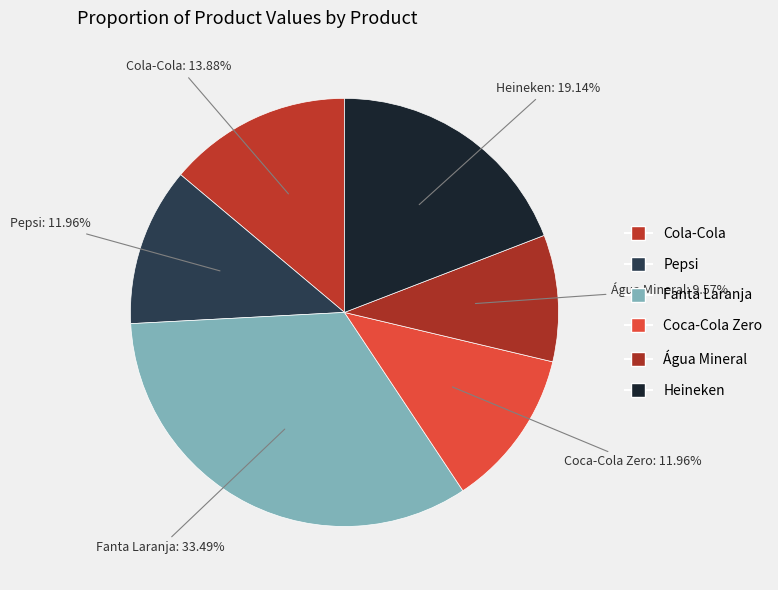

Combined, what portion of the pie is Pepsi and Heineken?

31.1%